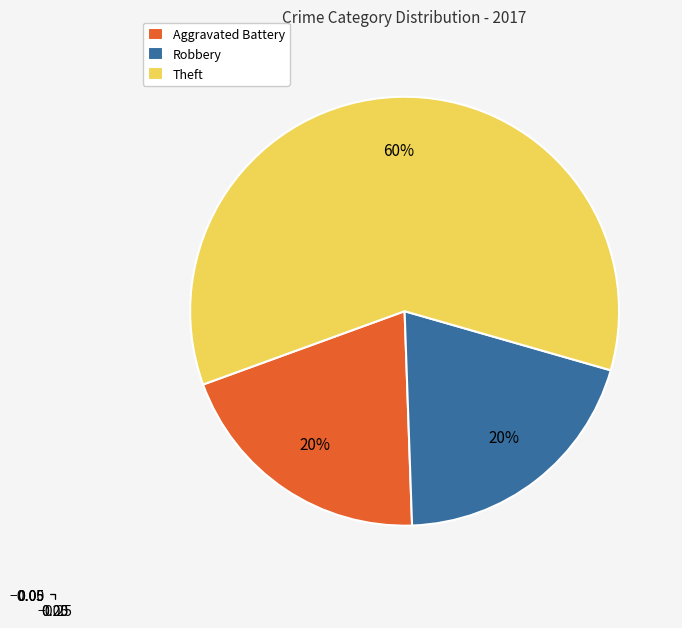

The Aggravated Battery slice represents 6% of the pie. True or false?

False